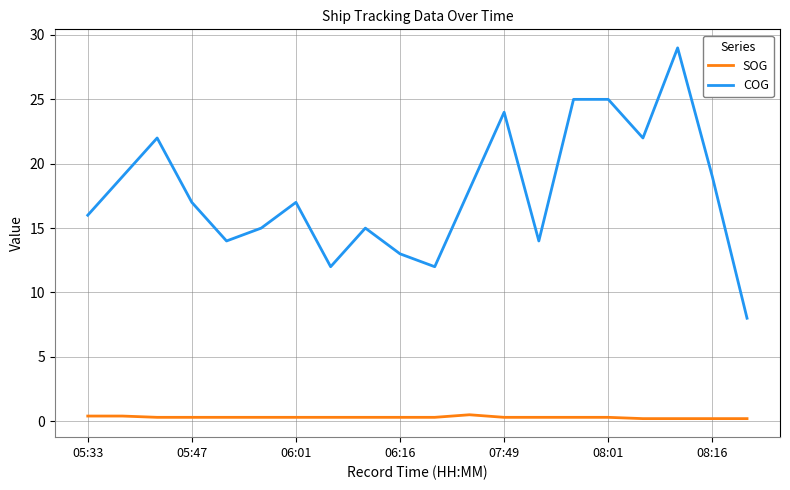

What are all the series names shown in the legend?

SOG, COG